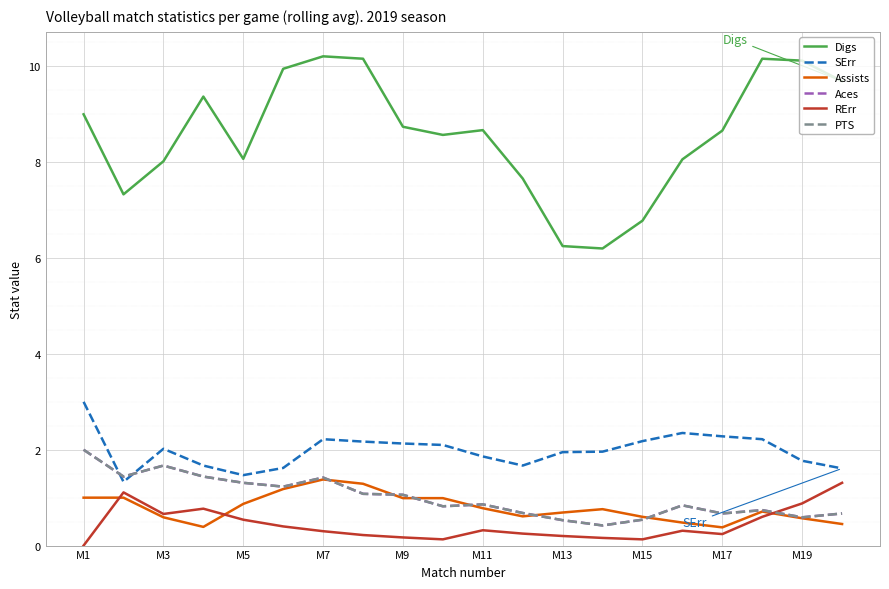

How many lines are shown in the chart?

6